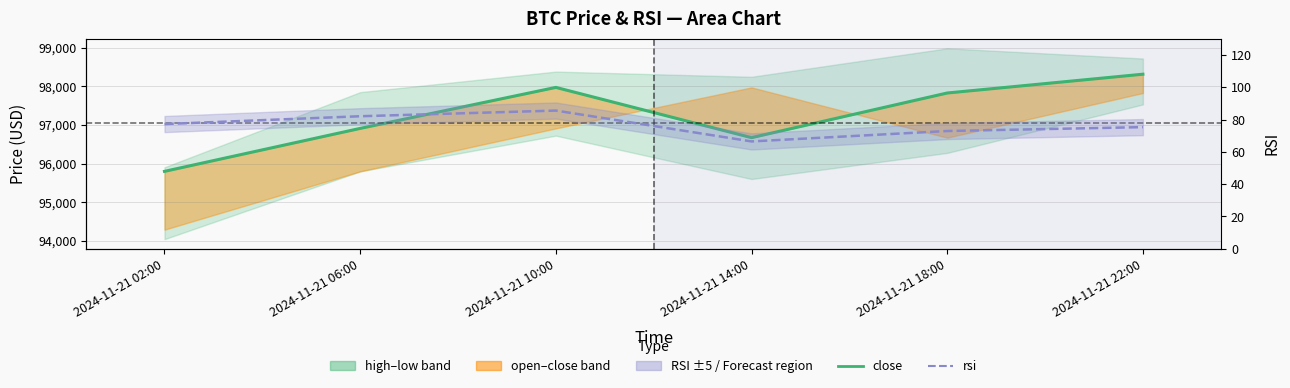

How many data points in rsi are above 77?

3